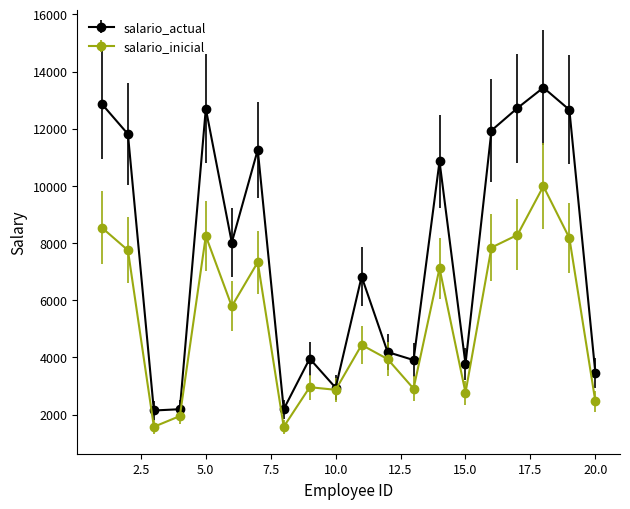

Which series has the largest total across all categories?

salario_actual